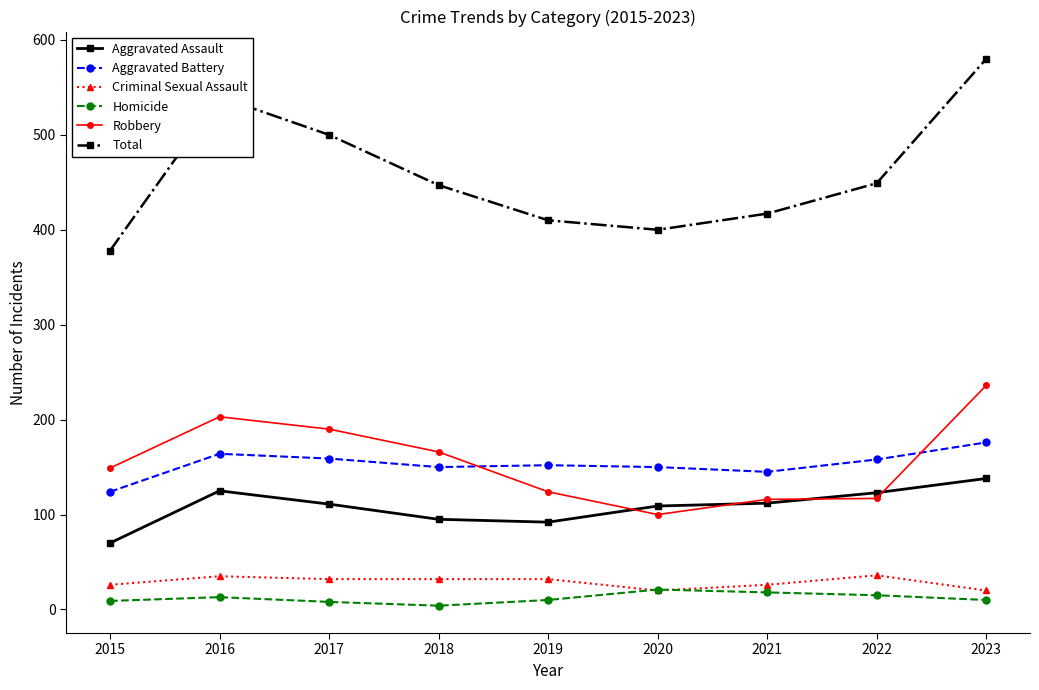

What is the sum of all Aggravated Assault values?

975